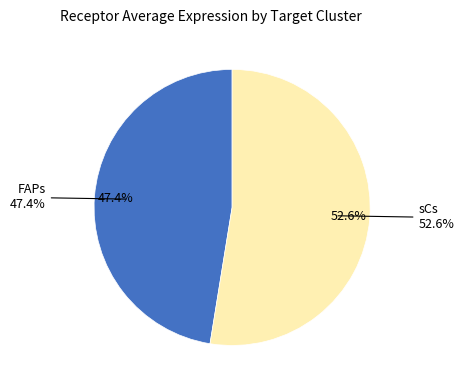

Does FAPs represent more than half of the total?

No